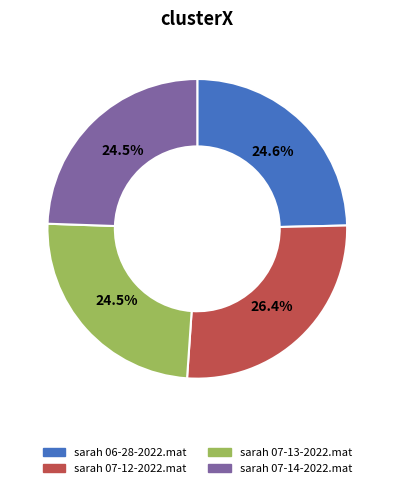

The sarah 07-13-2022.mat slice represents 30% of the pie. True or false?

False